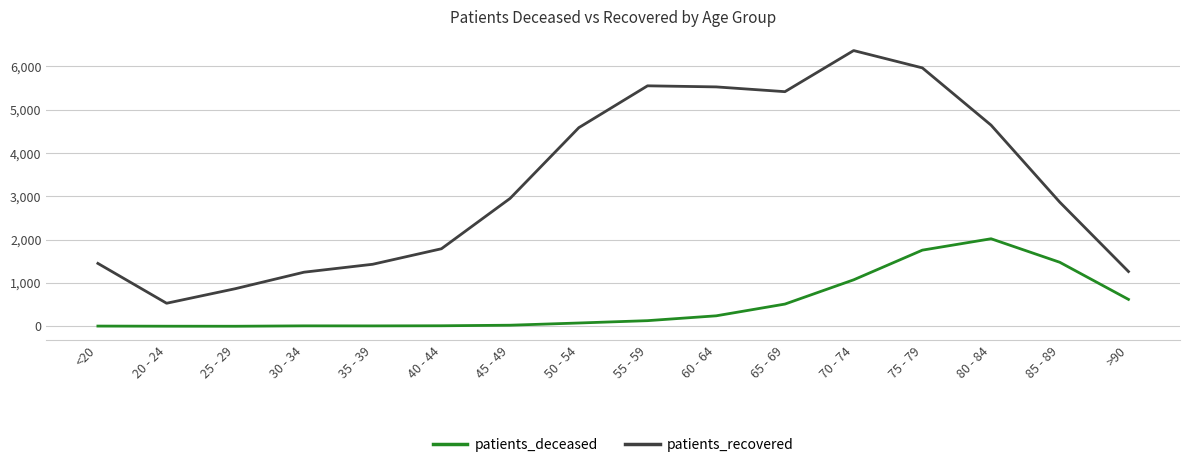

Which category has the highest value in the patients_recovered series?

70 - 74